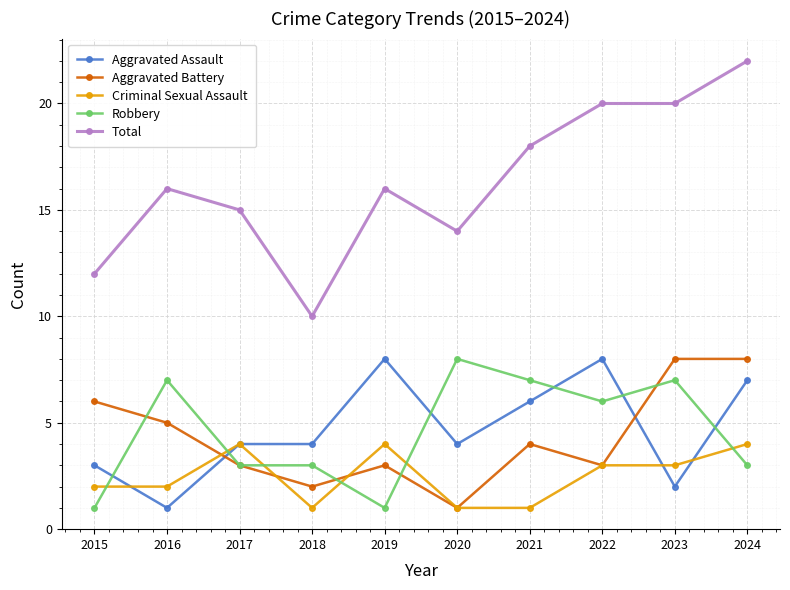

True or false: Robbery has a value of 3 at 2017.

True